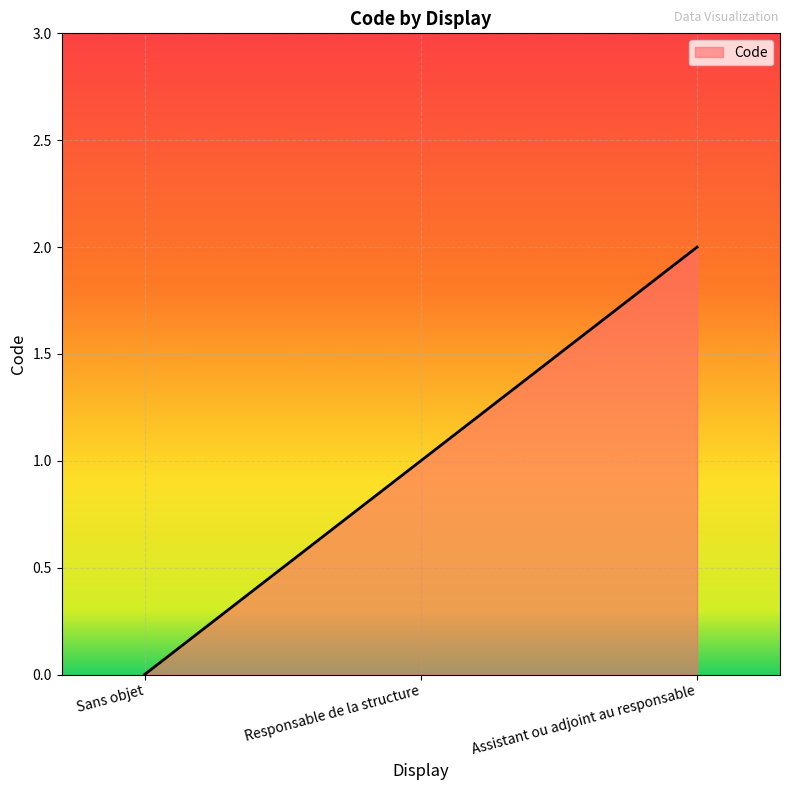

What is the sum of the values at Assistant ou adjoint au responsable and Responsable de la structure?

3